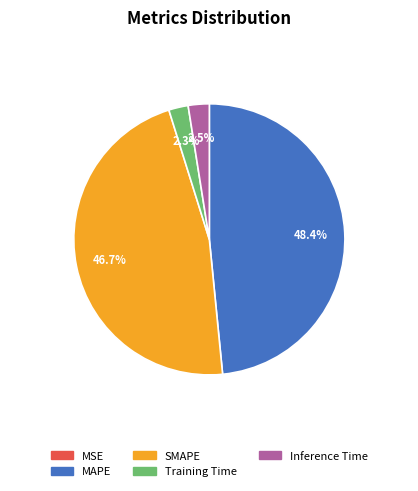

What is the largest slice in the pie chart?

MAPE